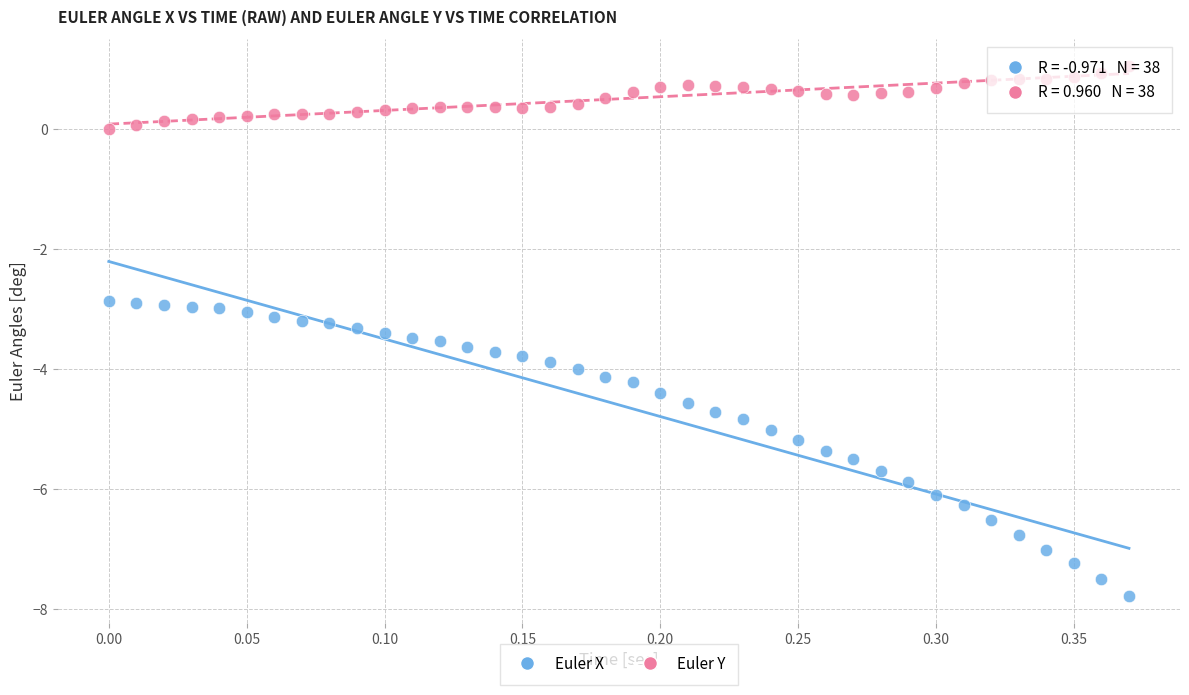

Across all data points, what is the range of X values (max minus min)?

0.4